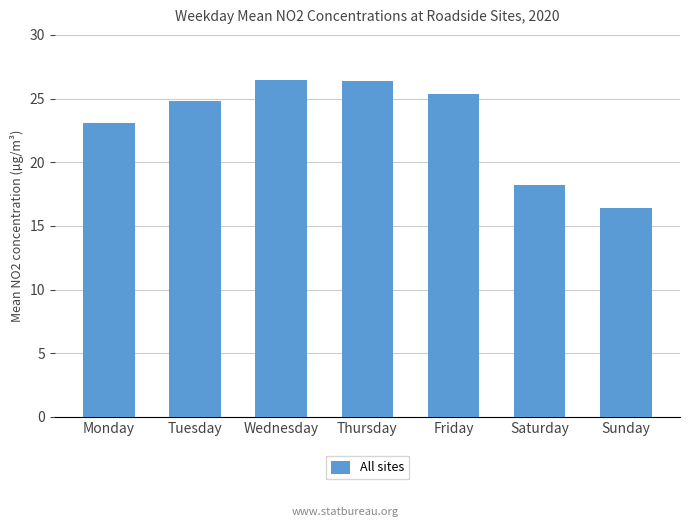

What is the value of the 7th bar from the left?

16.4